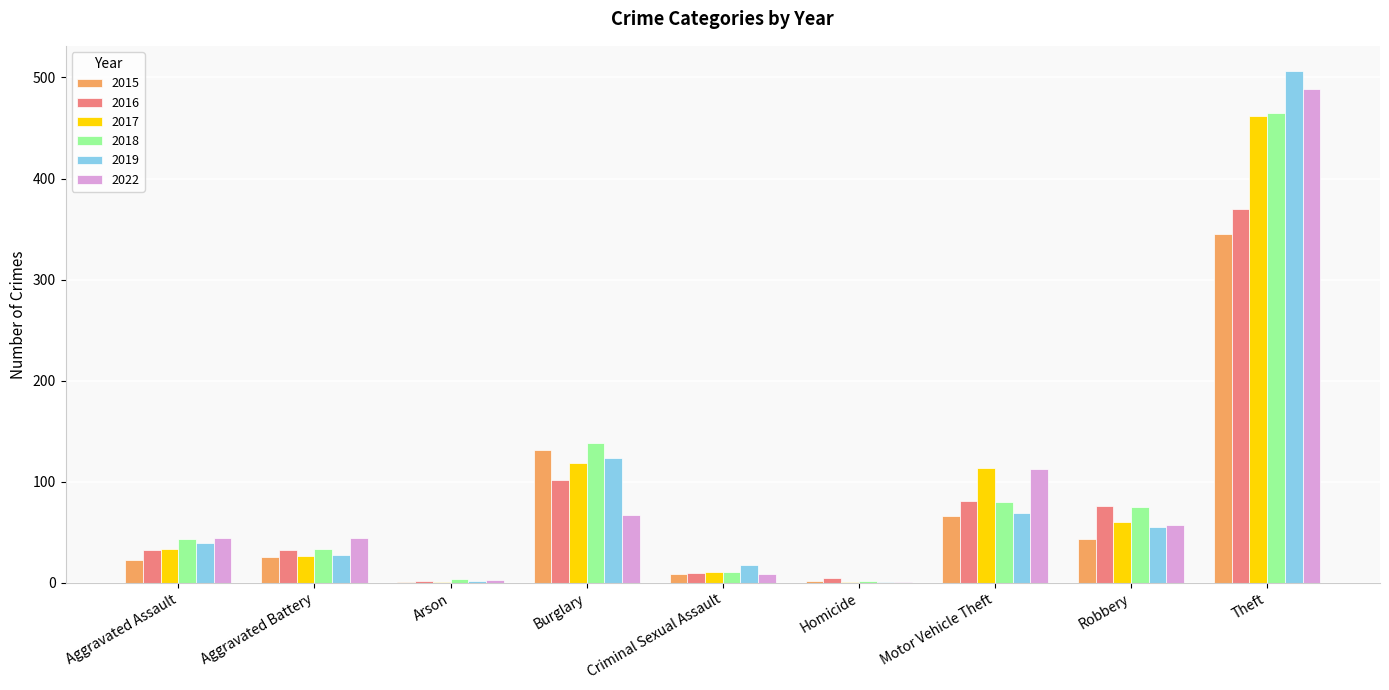

What is the maximum value shown in the chart?

506